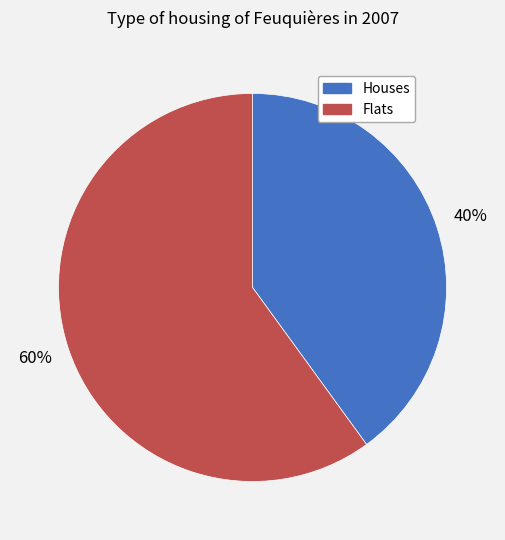

Does any single category account for the majority?

Yes